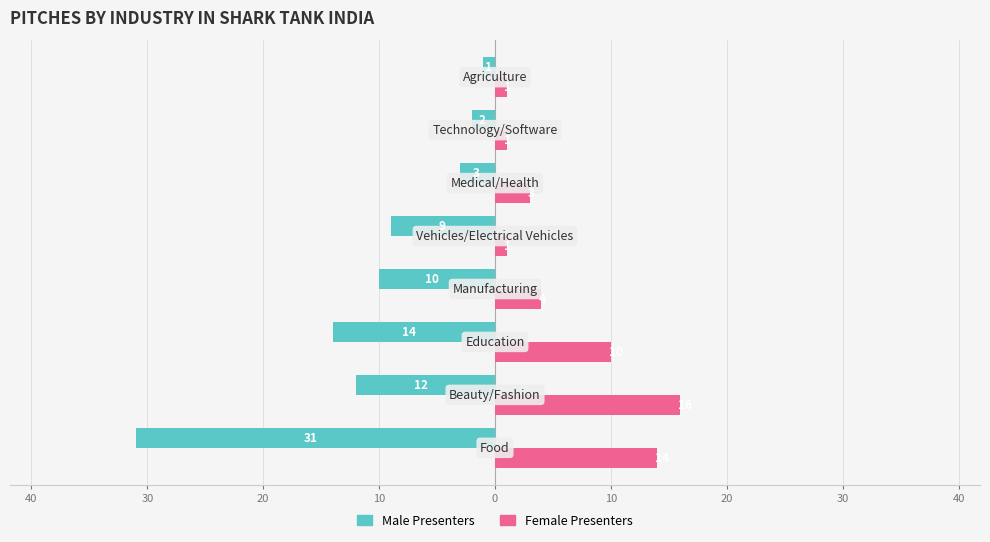

What are all the series names shown in the legend?

Male Presenters, Female Presenters